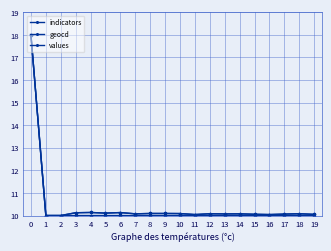

How many data points does each series have?

20